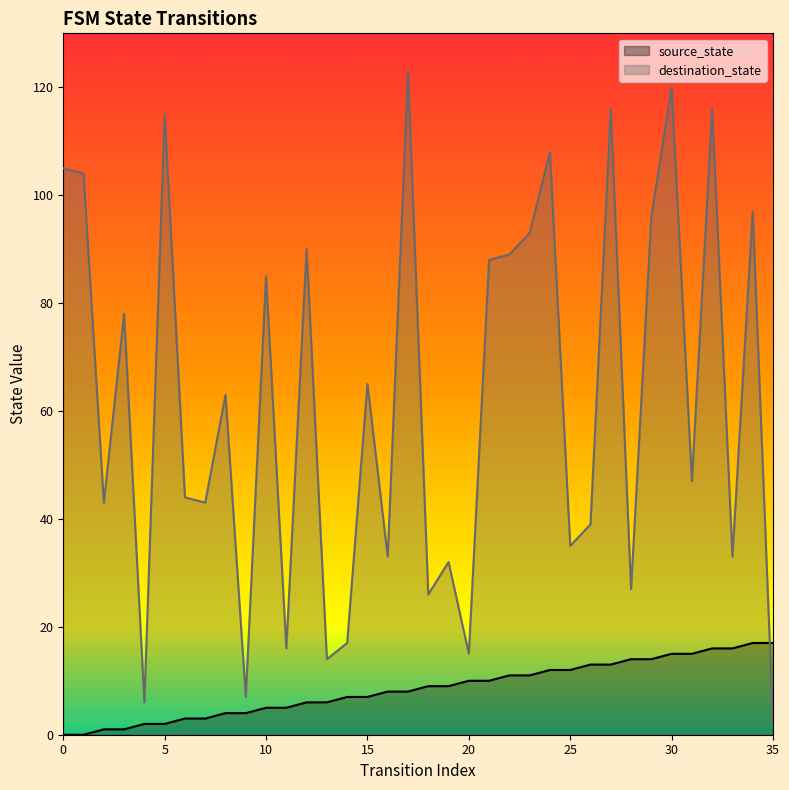

Where do source_state and destination_state first cross each other?

34 and 35